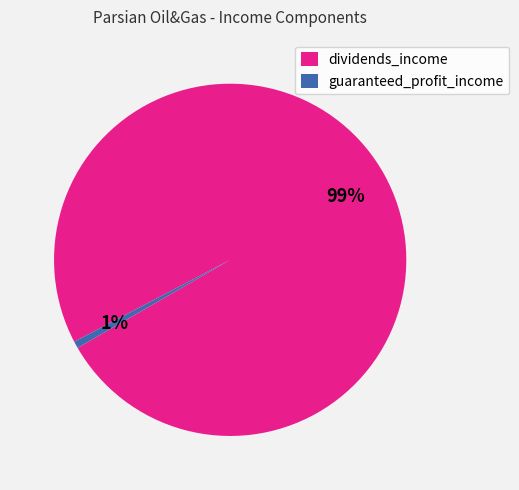

Is it true that guaranteed_profit_income is 6% of the pie?

False